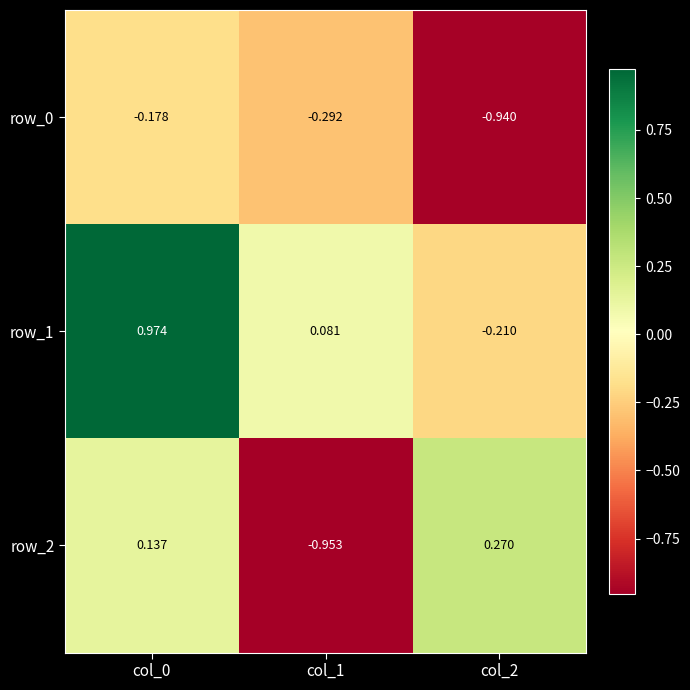

Where does the row_2 series first go above 0?

col_0